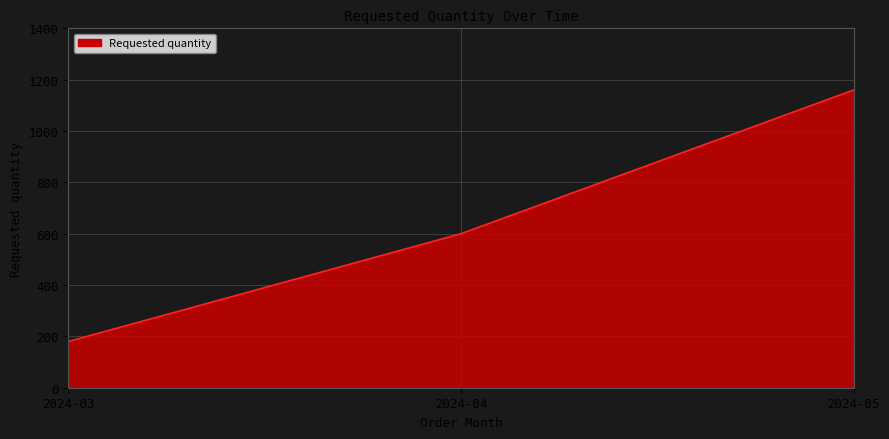

What is the difference between the maximum and minimum values?

980